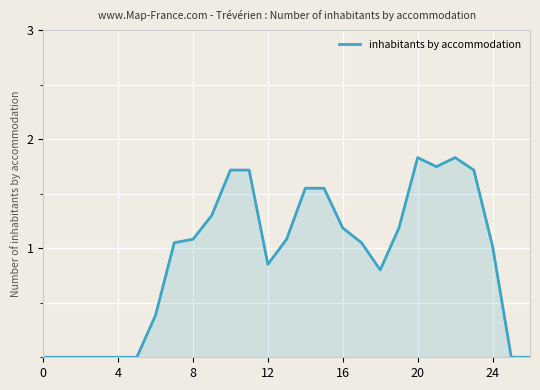

How many lines are shown in the chart?

1